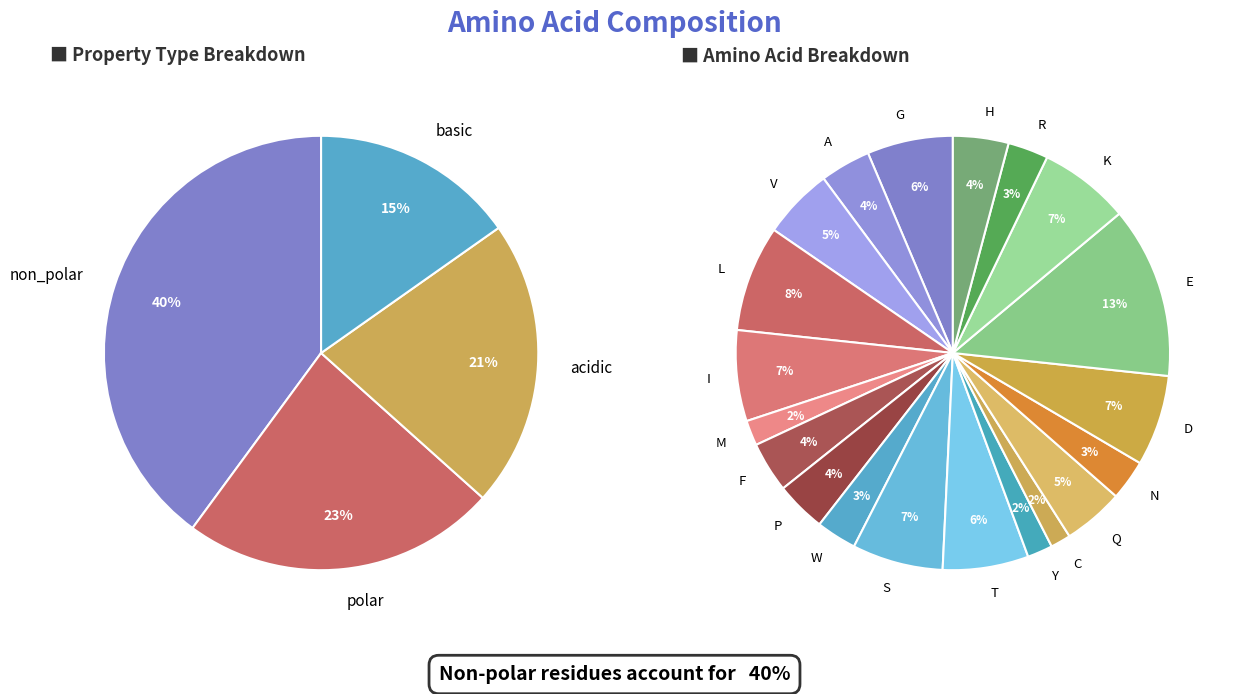

What percentage is the acidic slice, to the nearest percent?

21%